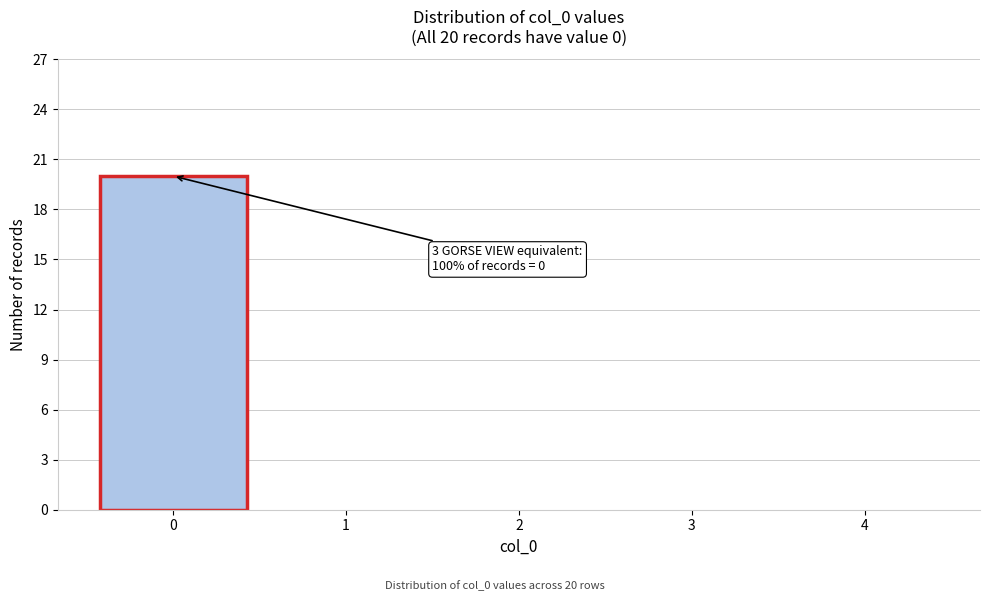

Over which range of the x-axis is the bar tallest?

-0.5 to 0.5